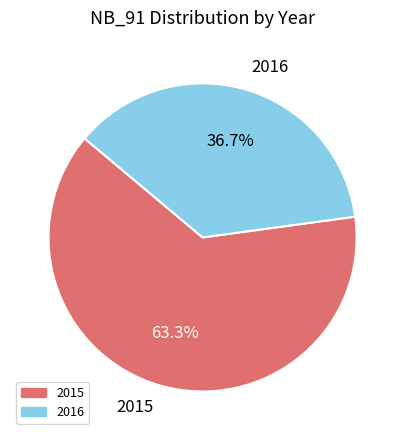

To the nearest percent, what portion does 2015 represent?

63%